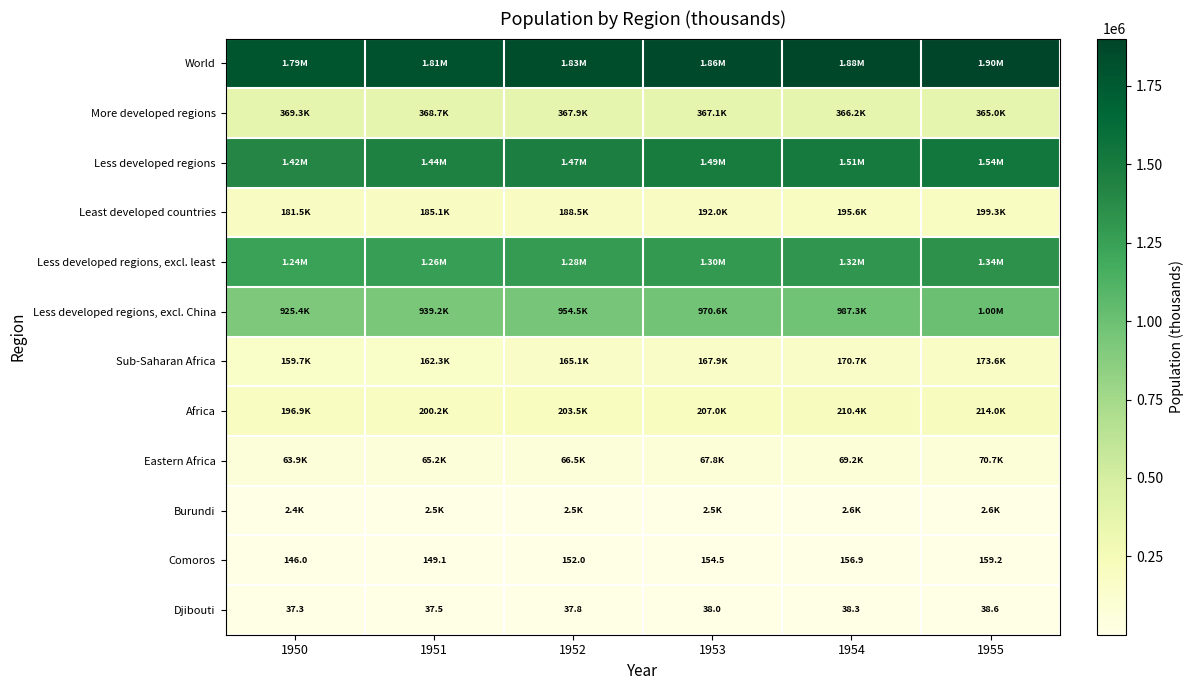

Which series has the largest total across all categories?

World